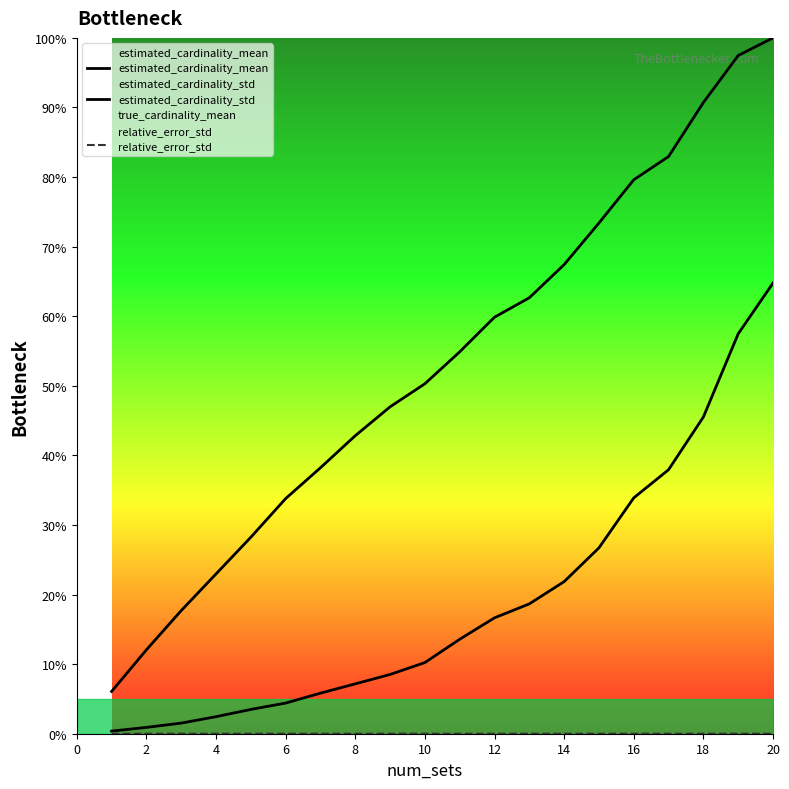

Is this an area chart (filled region under the line)?

No